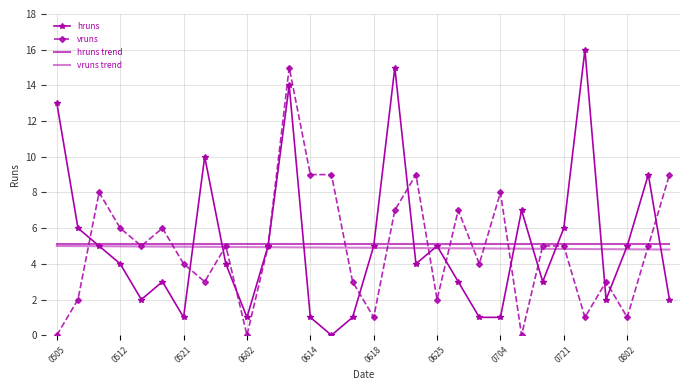

Which series has the largest range (max minus min)?

hruns